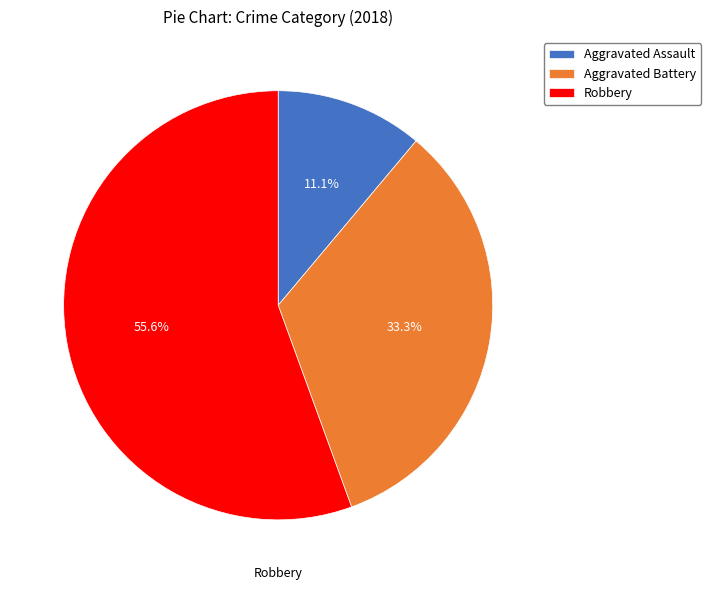

What is the total percentage of Robbery and Aggravated Assault?

66.7%